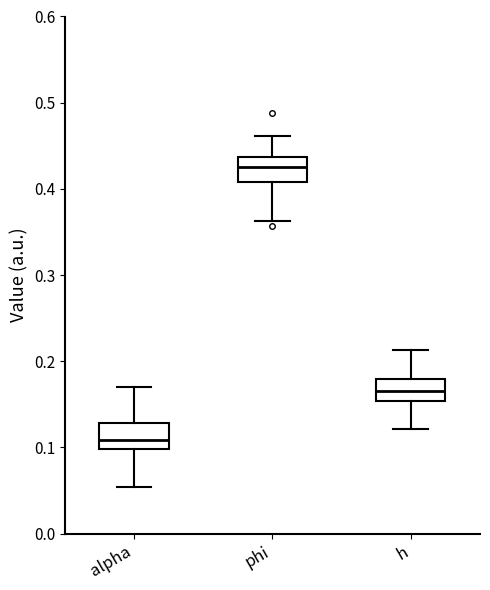

Which box has the lowest median line?

alpha